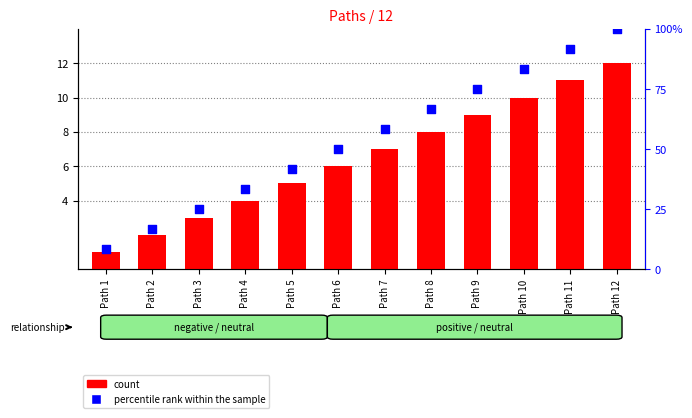

Which series reaches the minimum Y coordinate?

count